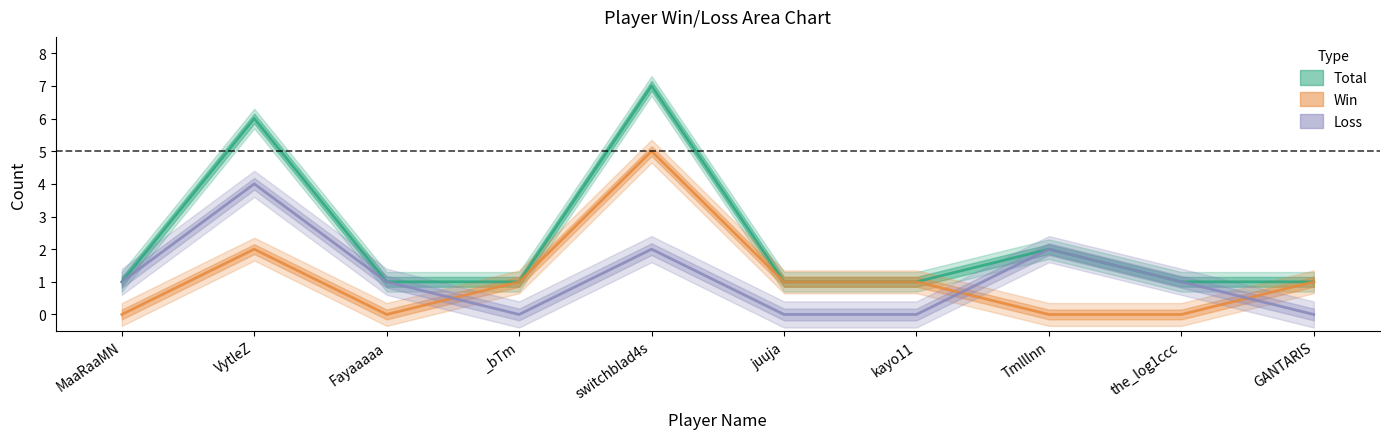

True or false: Win has more than 1 points higher than both neighbors.

True